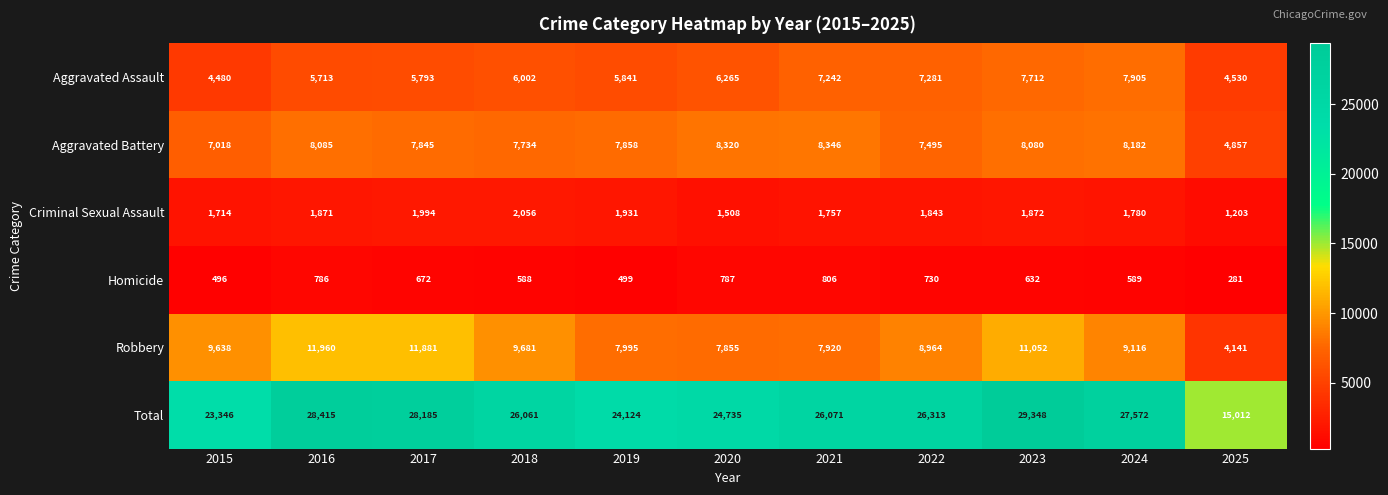

How many distinct data groups are displayed?

6